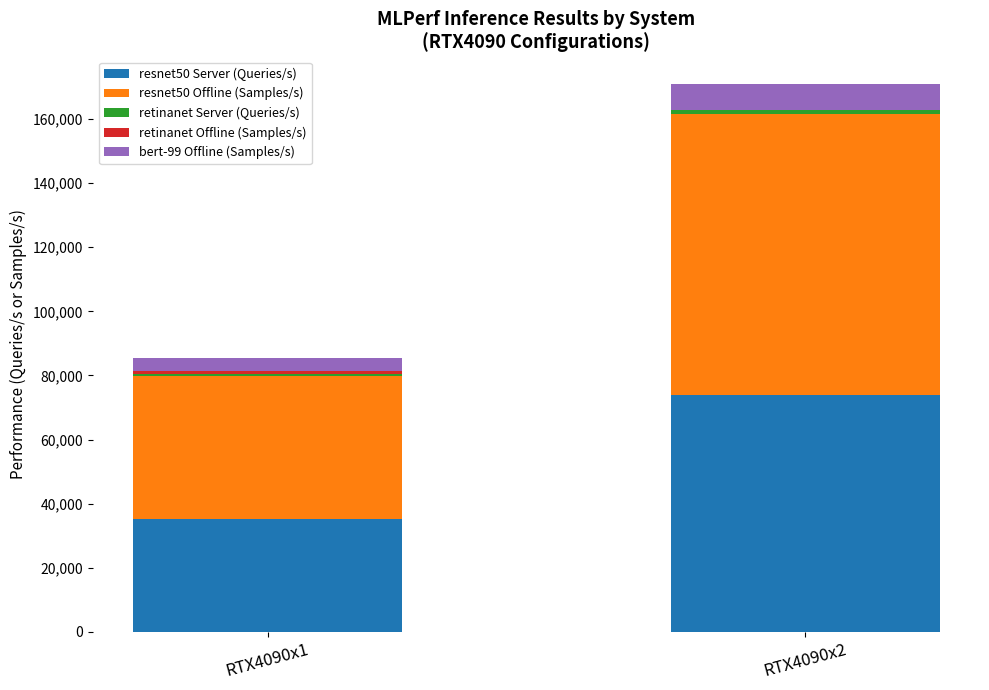

What is the highest value of the resnet50 Server (Queries/s) series?

73744.0